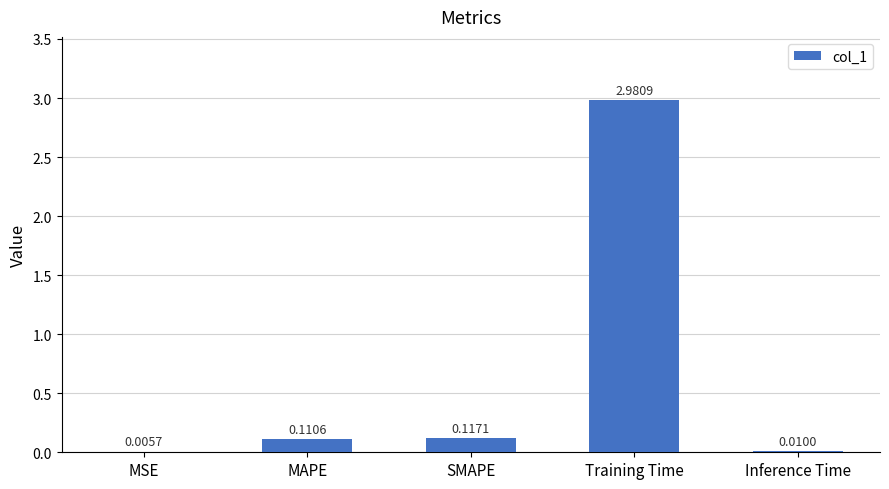

At which label is the value closest to 1?

SMAPE